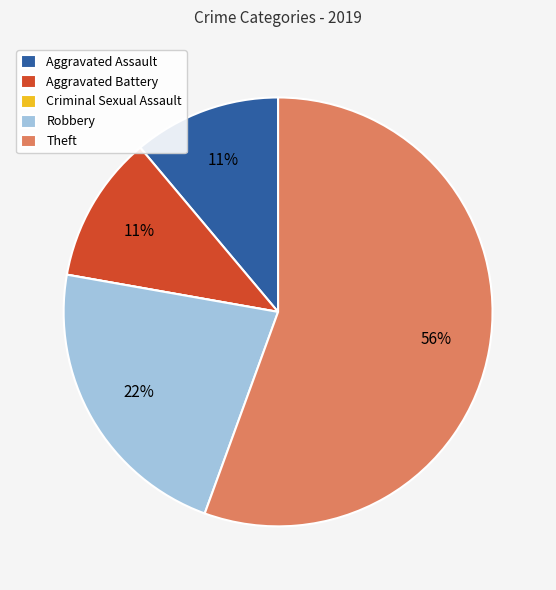

To the nearest percent, what is the difference between the largest and smallest slice percentages?

56%